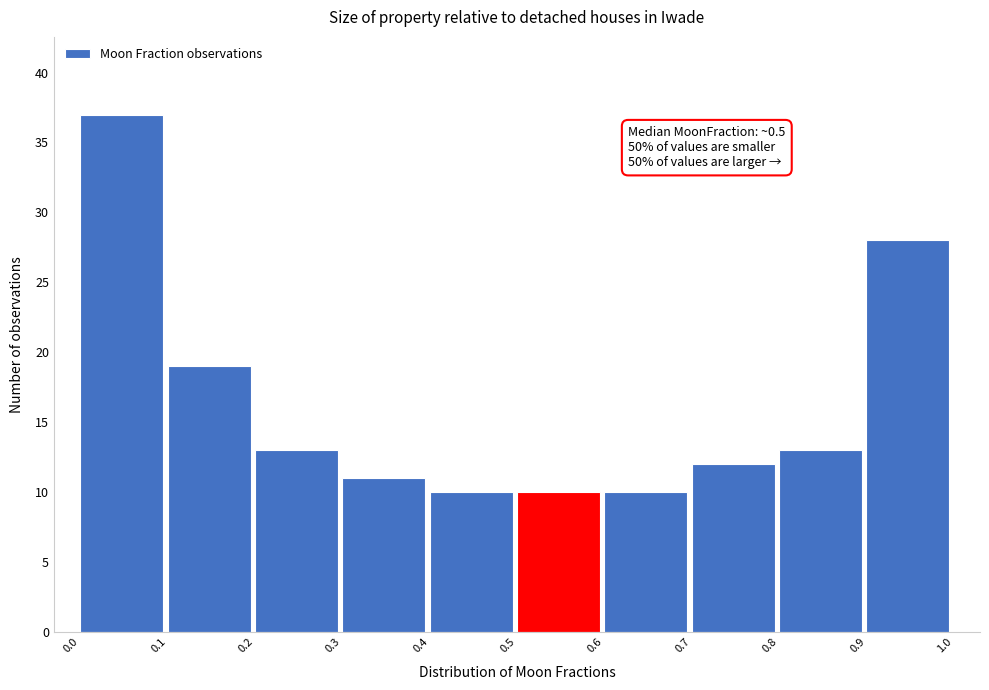

Which range on the x-axis has the tallest bar?

0.0 to 0.1